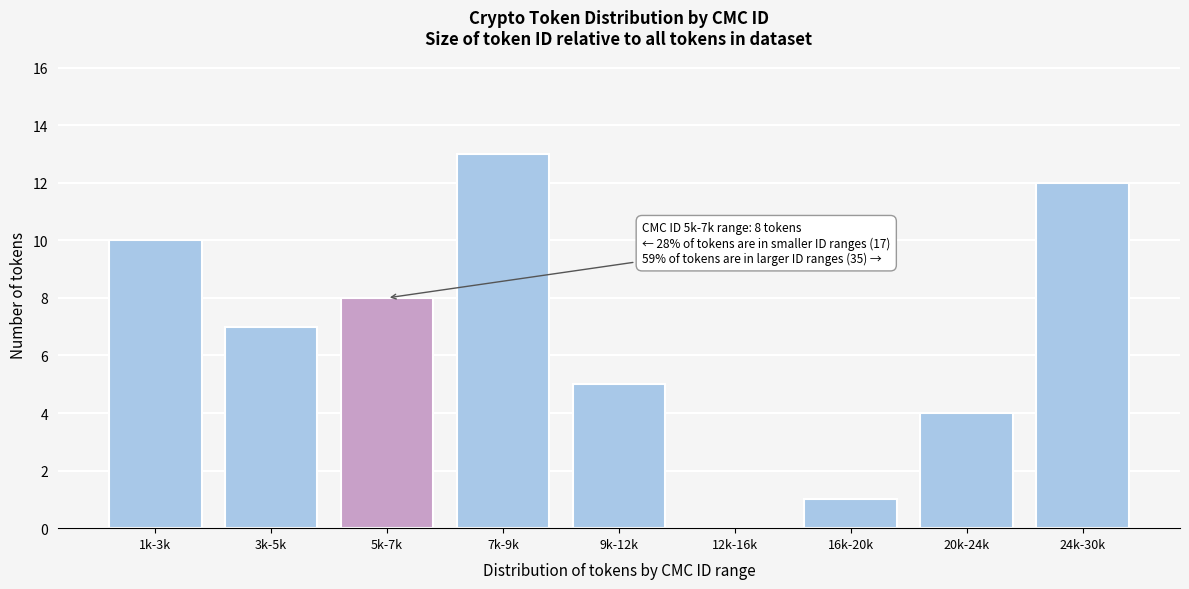

Reading left to right, what are all the values shown in this chart?

1k-3k=10	3k-5k=7	5k-7k=8	7k-9k=13	9k-12k=5	12k-16k=0	16k-20k=1	20k-24k=4	24k-30k=12